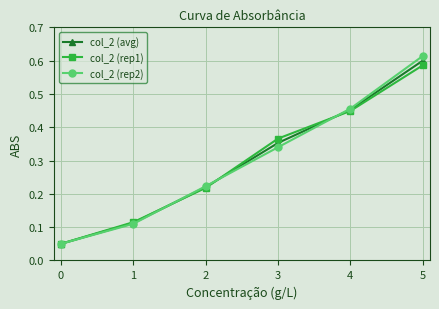

The col_2 (avg) series shows 0.0 at 0. True or false?

False